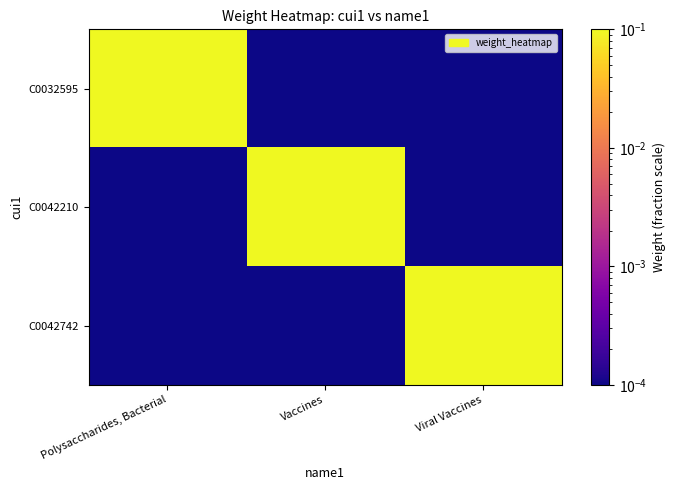

Reading right to left, what are all the values shown in this chart?

C0032595: Viral Vaccines=0.0	Vaccines=0.0	Polysaccharides, Bacterial=1.0
C0042210: Viral Vaccines=0.0	Vaccines=1.0	Polysaccharides, Bacterial=0.0
C0042742: Viral Vaccines=1.0	Vaccines=0.0	Polysaccharides, Bacterial=0.0